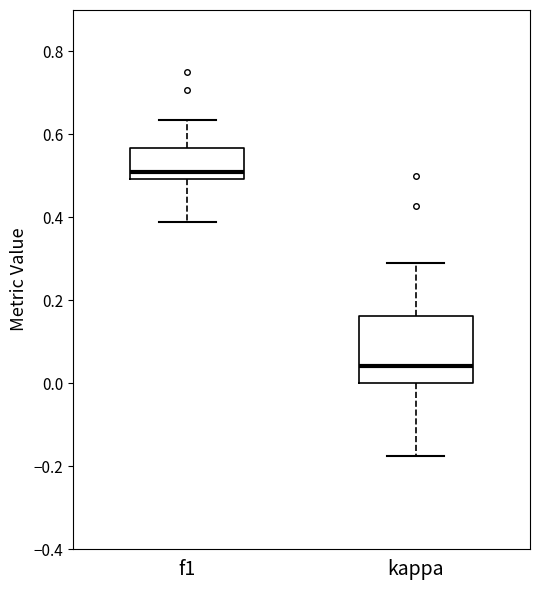

Which box's median line is the highest?

f1